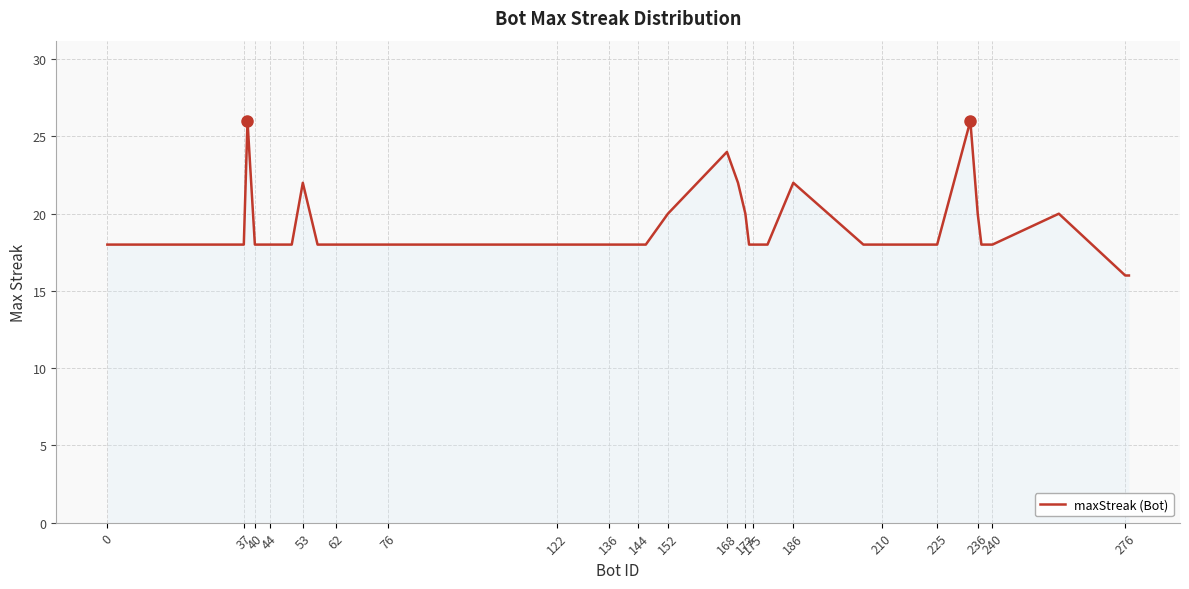

What is the greatest value displayed?

26